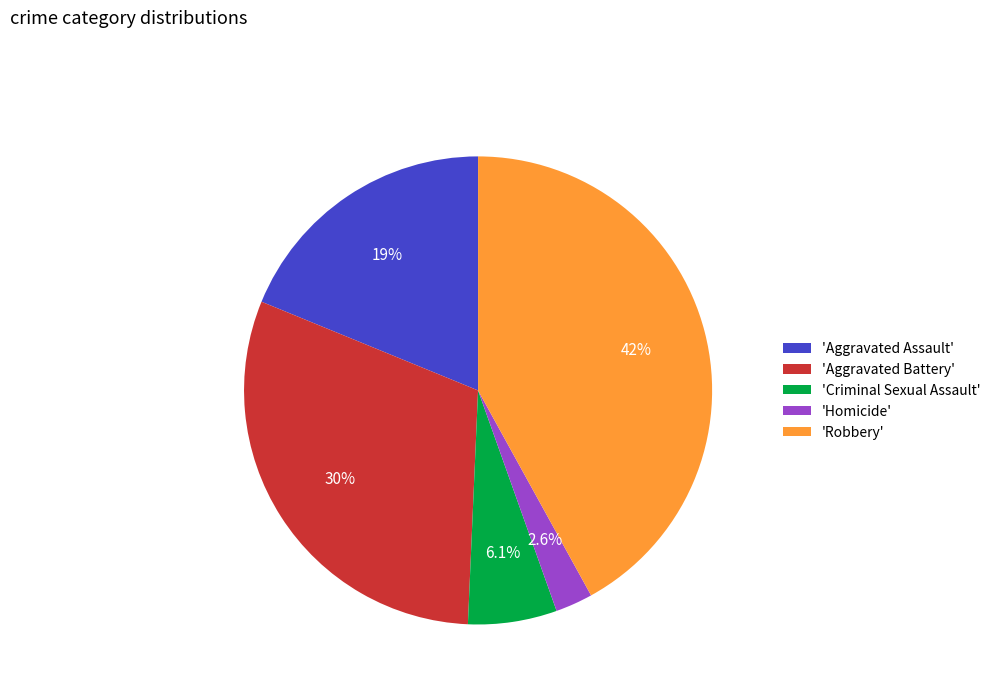

Approximately how many times larger is the value at 'Aggravated Assault' compared to 'Criminal Sexual Assault'?

3.1